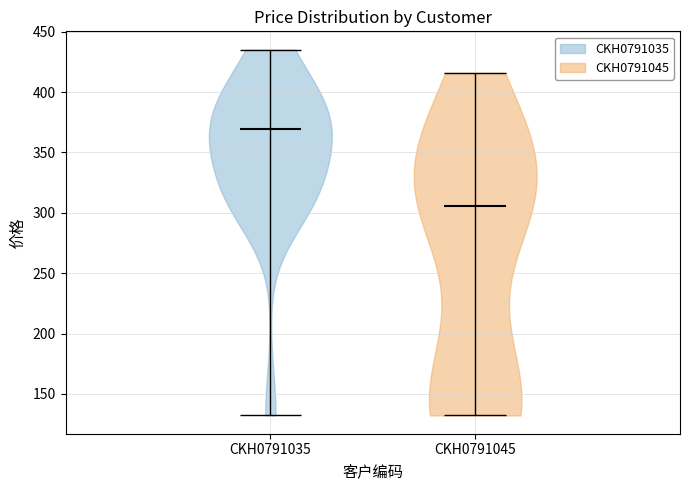

Reading left to right, read every violin against the y-axis: where its median line is, and the lowest and highest points it reaches. The values are not printed on the chart, so give them approximately, as read against the axis.

CKH0791035: median line 370, lowest point 130, highest point 435
CKH0791045: median line 305, lowest point 130, highest point 415